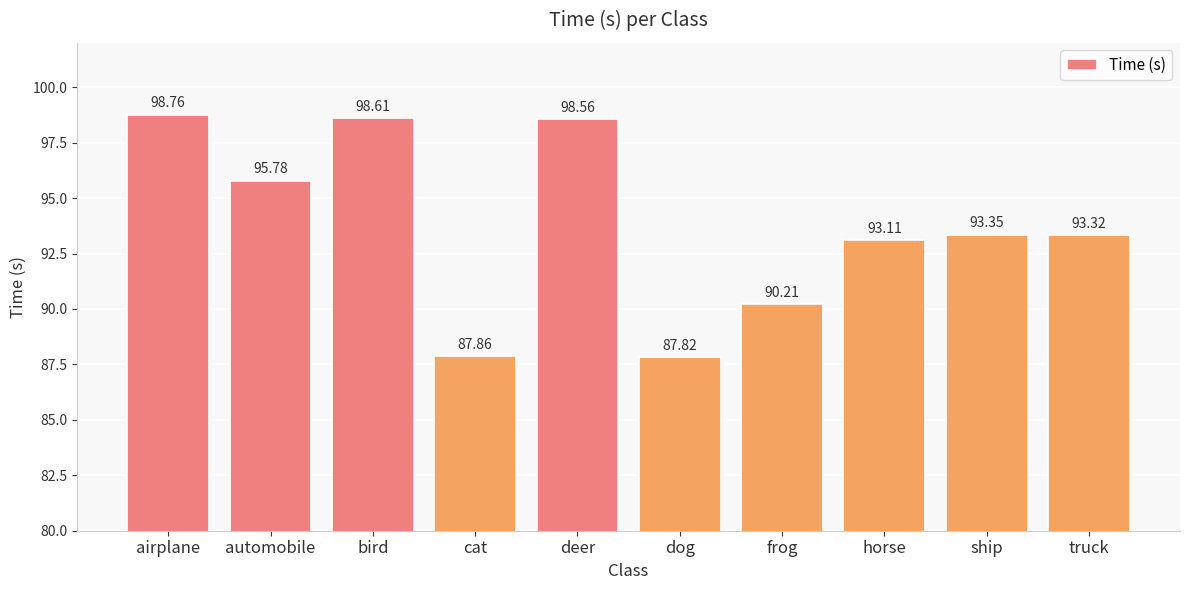

Which category has the lowest value across all series?

dog